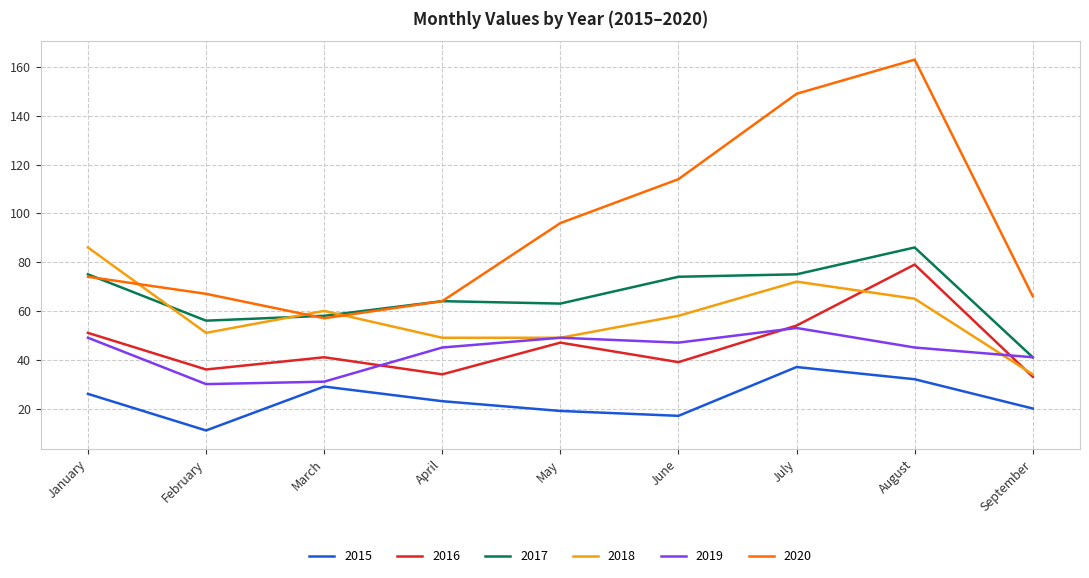

Does the chart have visible grid lines?

Yes